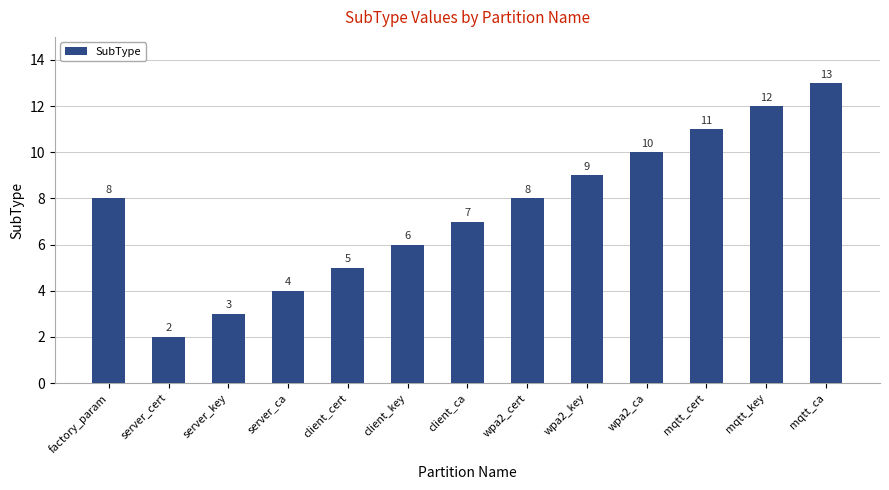

At which label is the value closest to 7?

client_ca